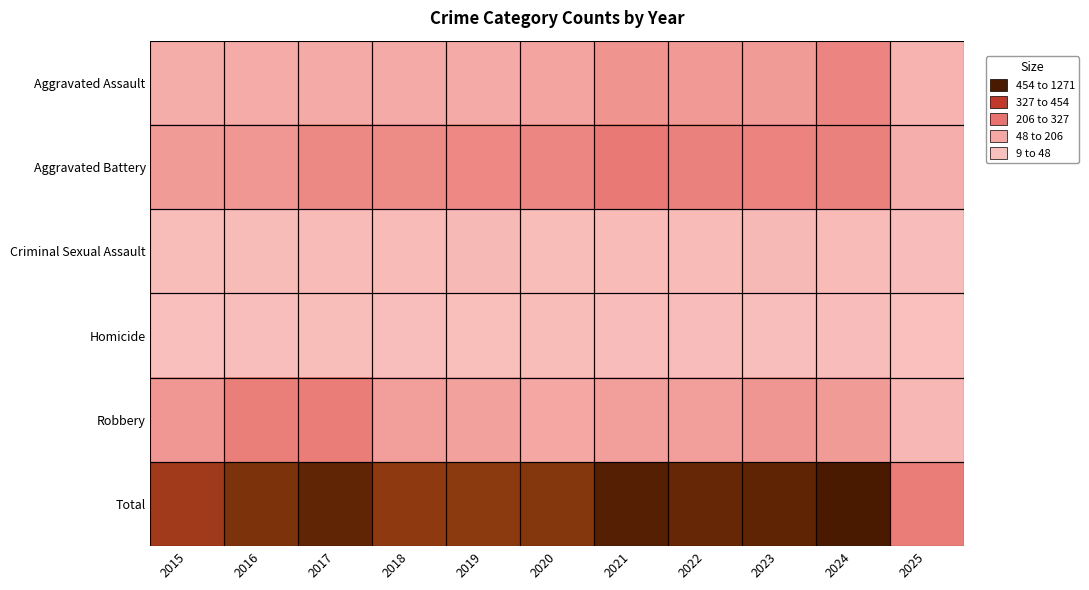

What is the smallest value displayed?

9